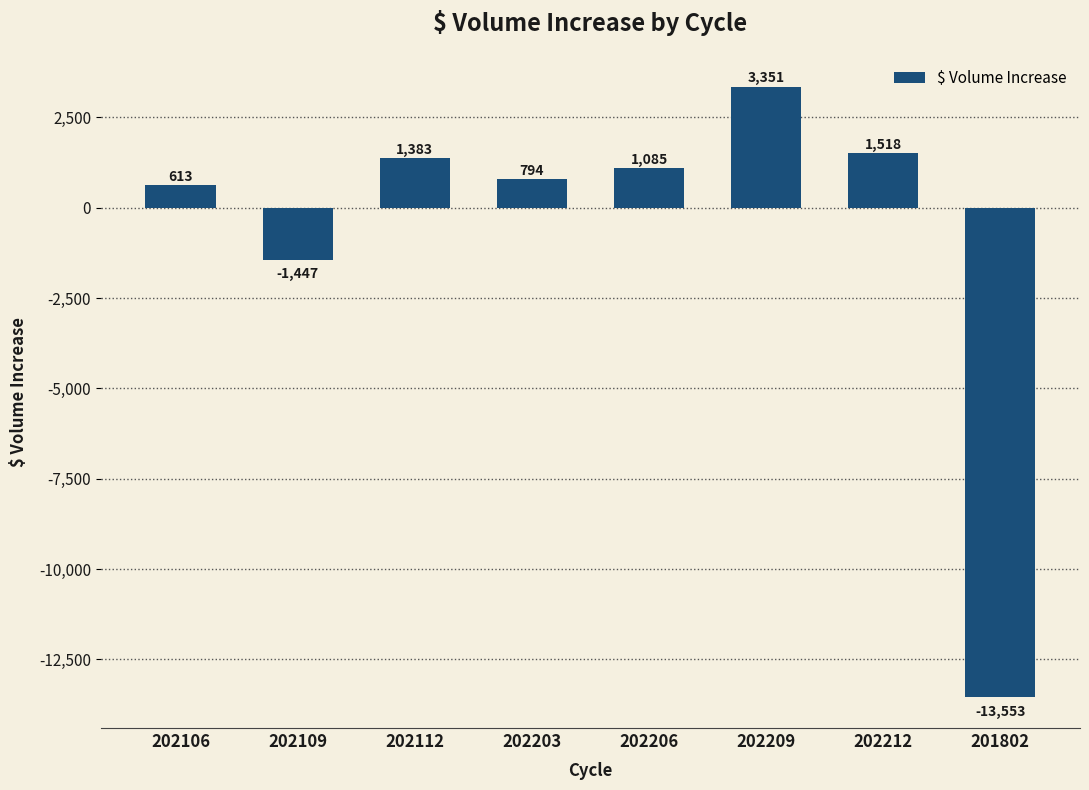

Rank the categories by value from lowest to highest.

201802, 202109, 202106, 202203, 202206, 202112, 202212, 202209